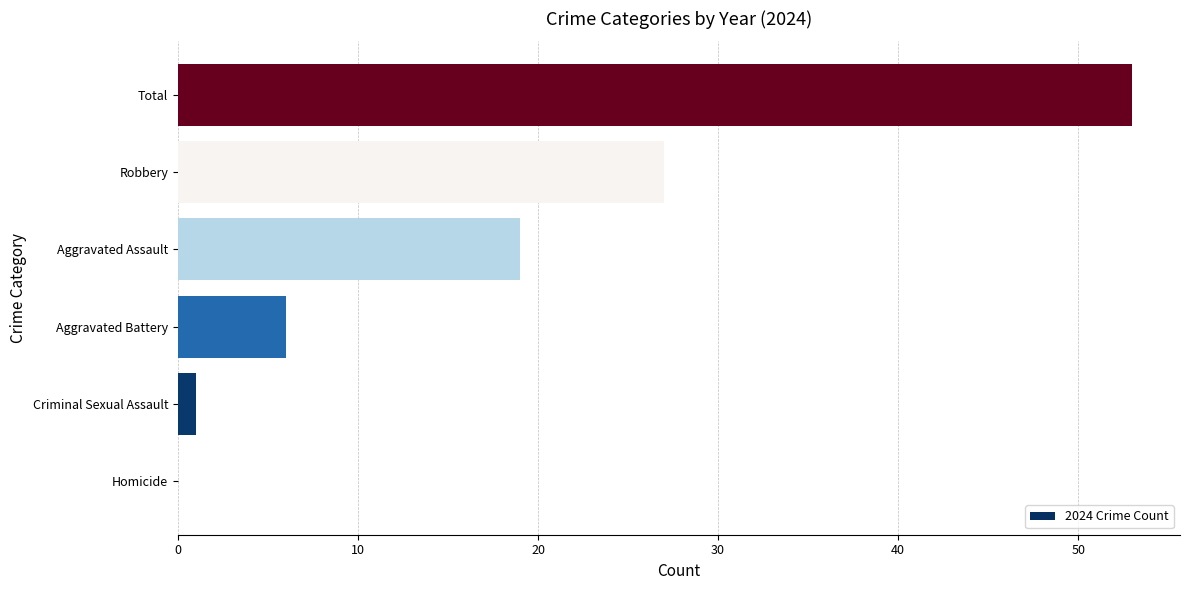

What is the change in value from Aggravated Battery to Aggravated Assault?

+13